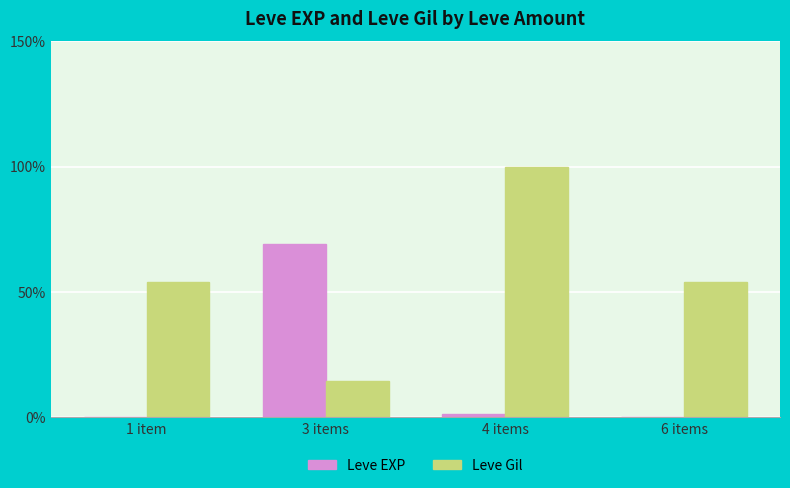

Reading left to right, list all the values displayed in this chart.

Leve EXP: 1 item=0.1	3 items=69.2	4 items=1.3	6 items=0.1
Leve Gil: 1 item=53.8	3 items=14.4	4 items=100.0	6 items=53.8